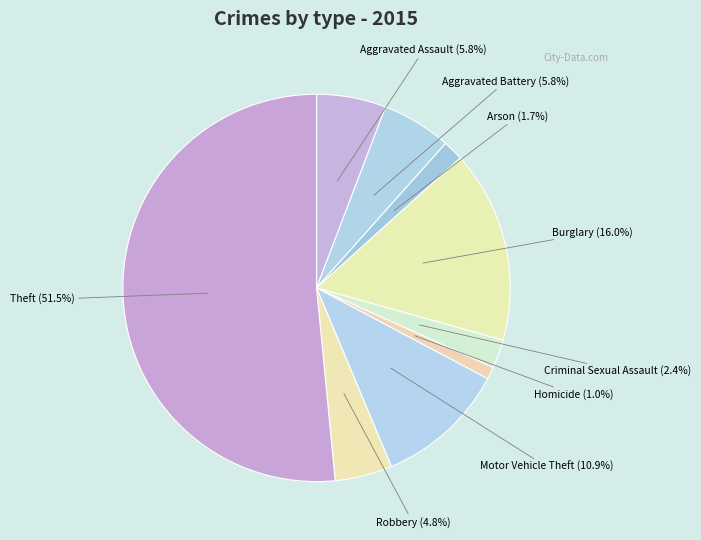

Rank the categories by value from highest to lowest.

Theft, Burglary, Motor Vehicle Theft, Aggravated Assault, Aggravated Battery, Robbery, Criminal Sexual Assault, Arson, Homicide